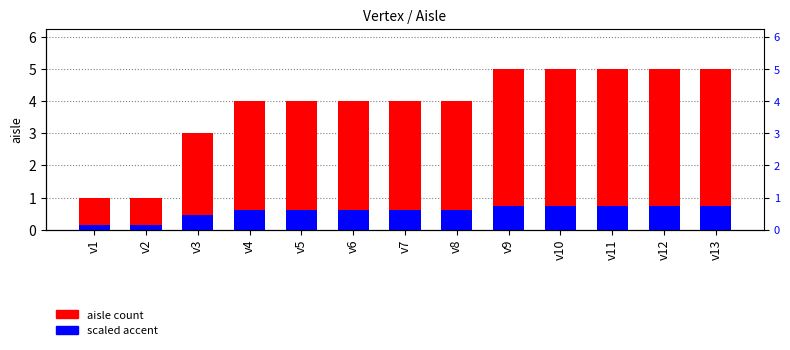

How many series are shown in this chart?

2